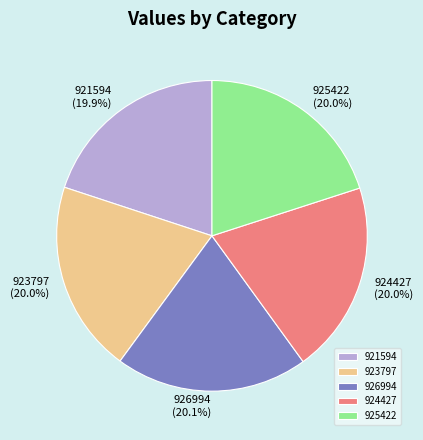

True or false: 924427 accounts for 20% of the total.

True